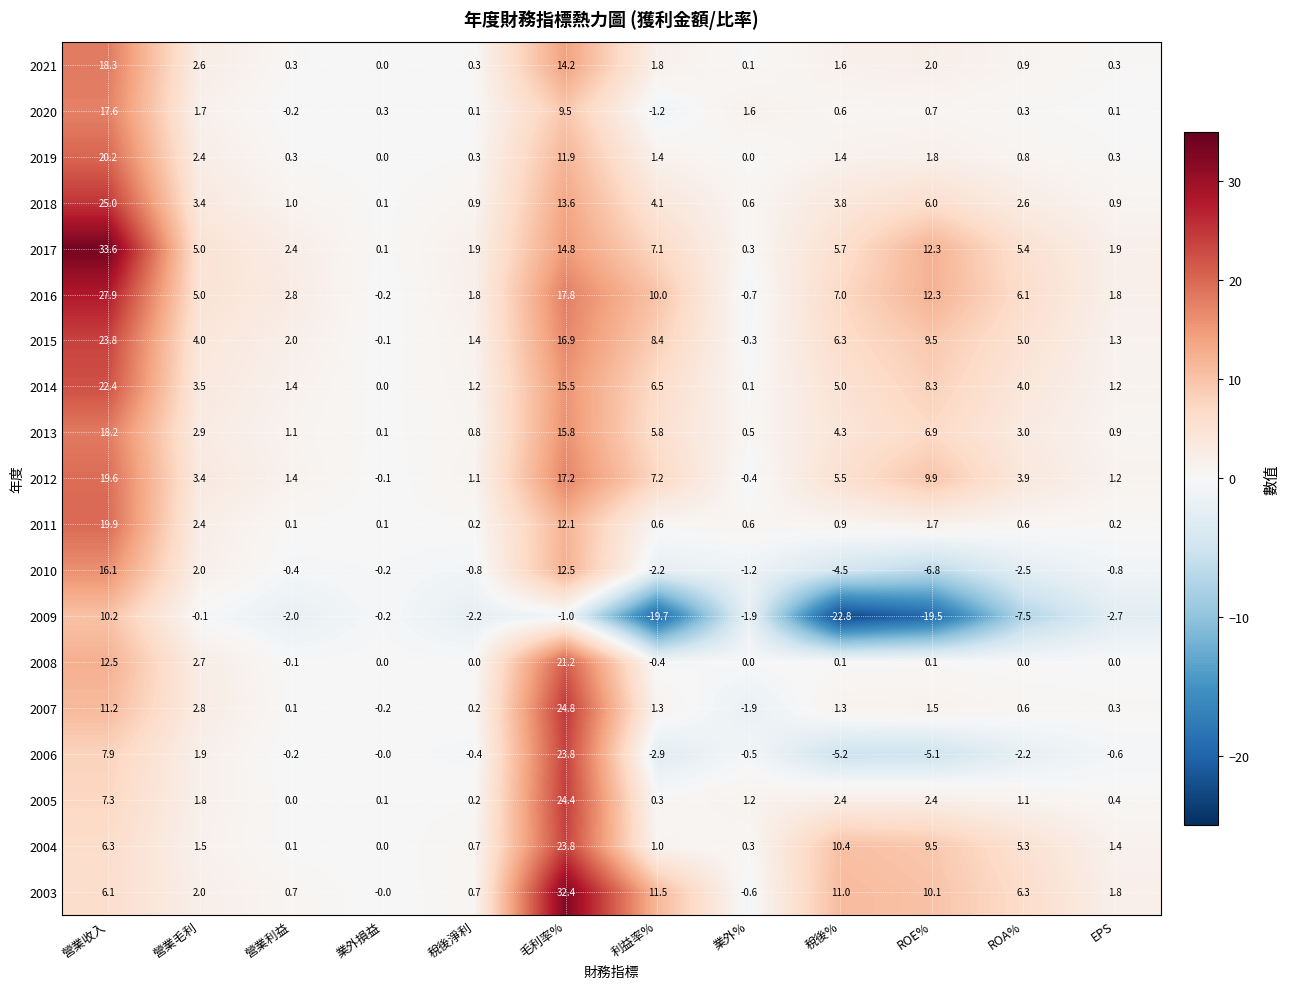

How many data points does each series have?

12